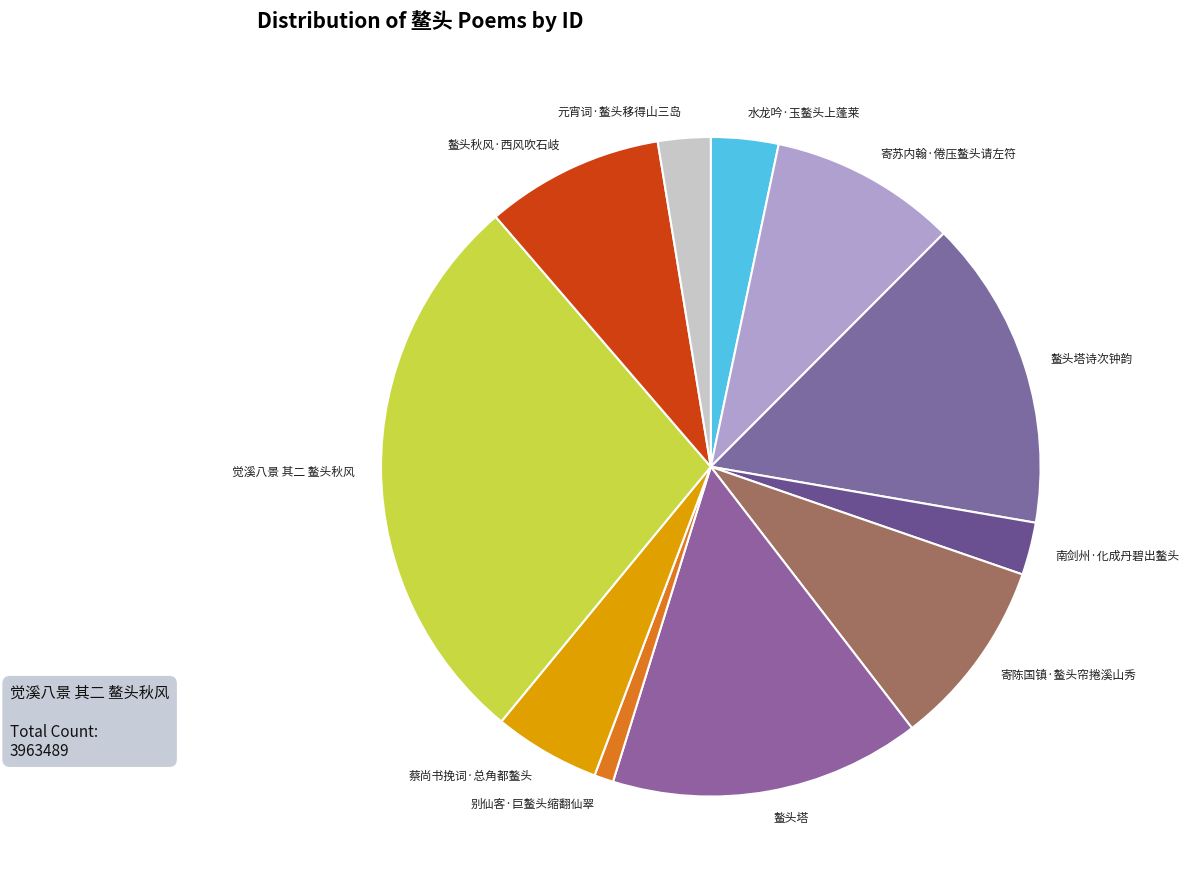

Do 觉溪八景 其二 鳌头秋风 and 鳌头塔 together represent more than half of the pie?

No